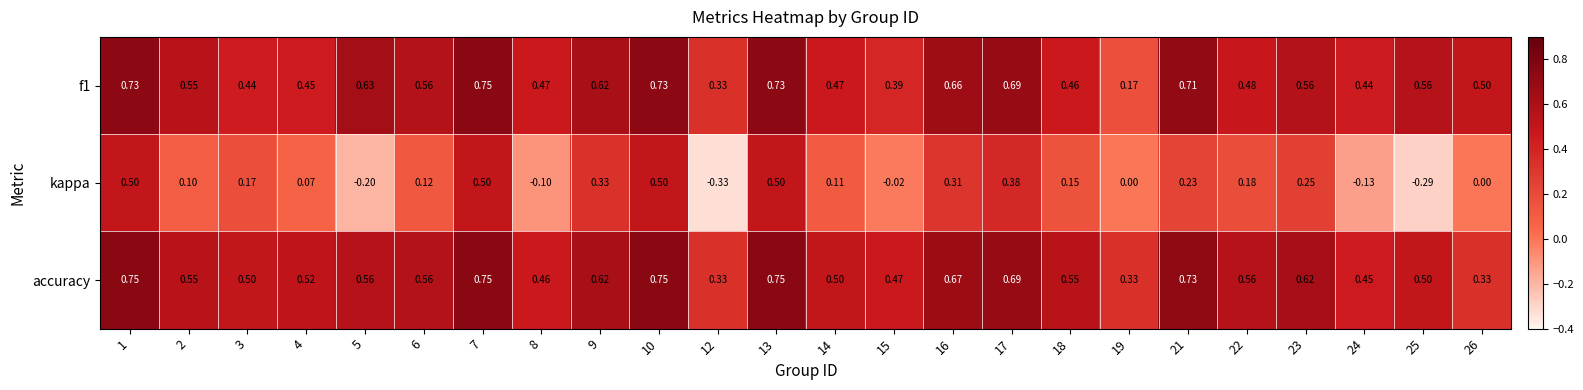

Rank the series at 21 from lowest to highest value.

kappa, f1, accuracy